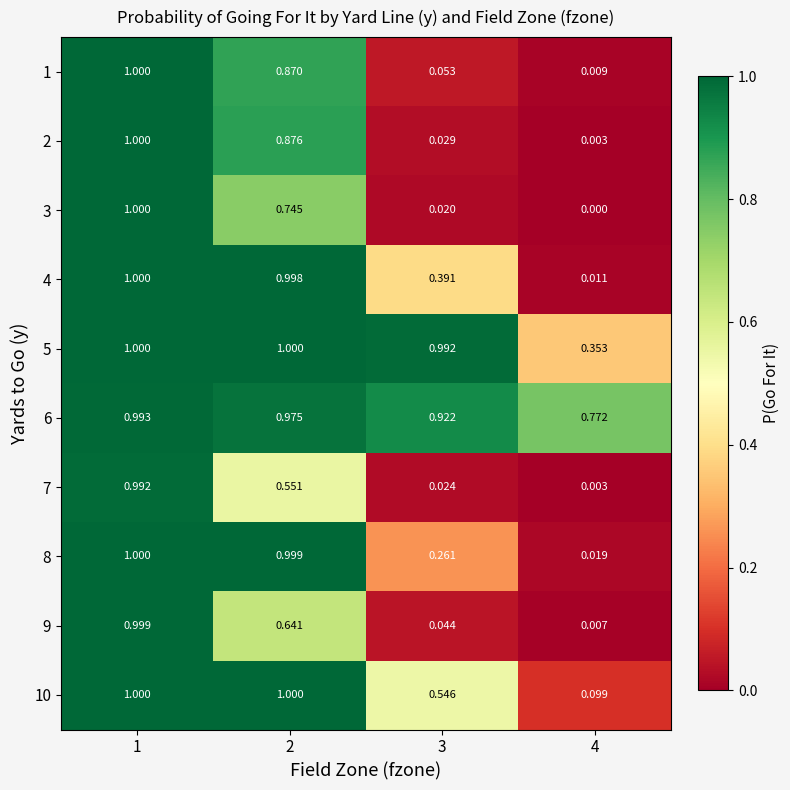

Is the value of 1 at 4 greater than the value of 10 at 1?

No